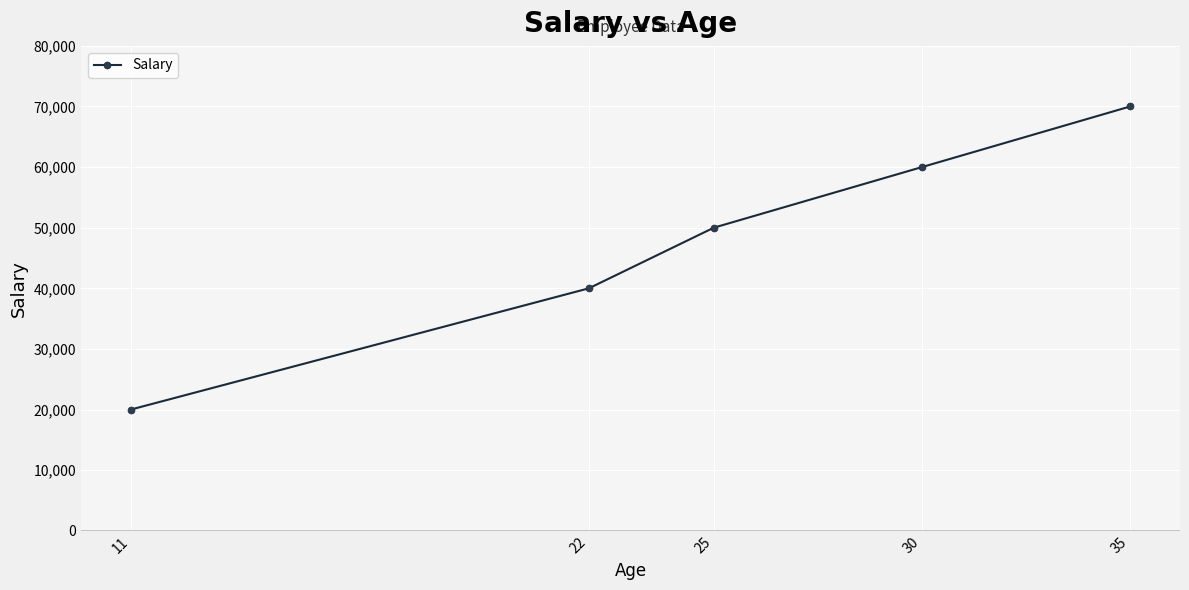

What is the approximate value at 25?

50000